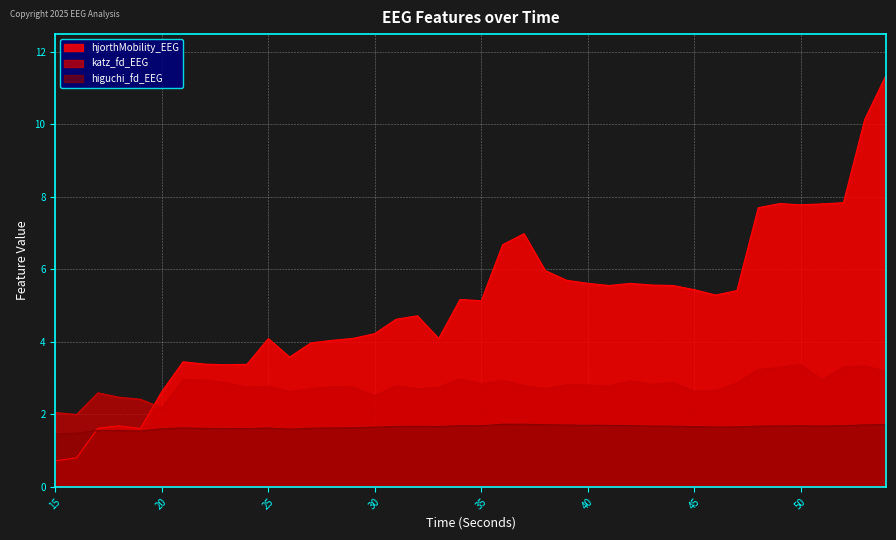

What are all the series names shown in the legend?

hjorthMobility_EEG, katz_fd_EEG, higuchi_fd_EEG